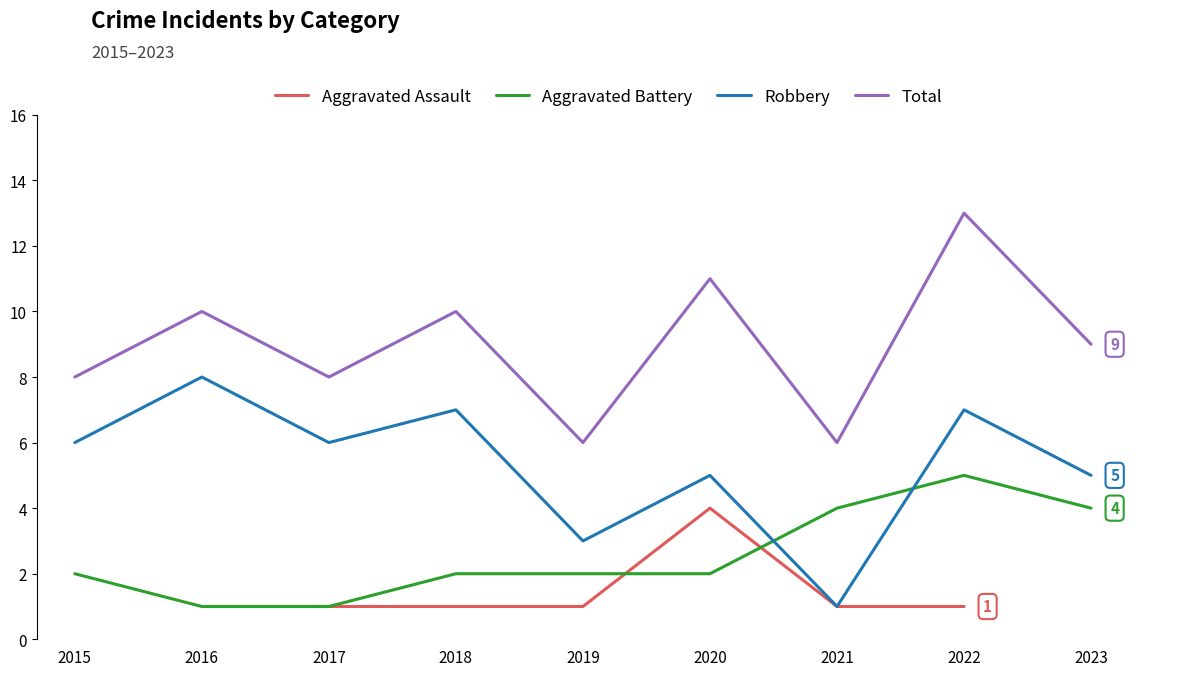

What is the value of the Aggravated Battery point at the 5th from the left?

2.0